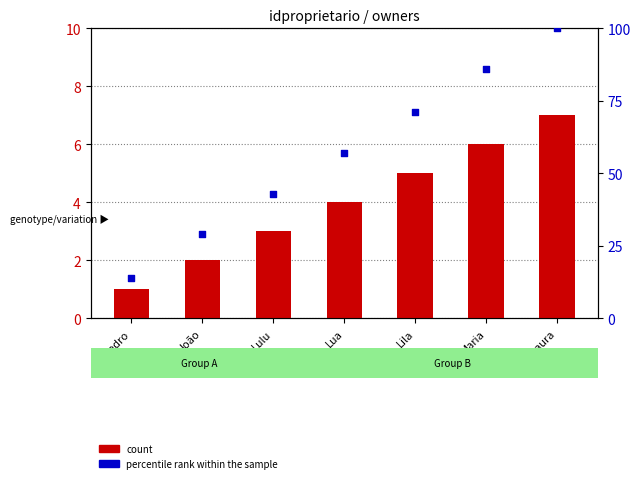

At which category is the sum across all series the highest?

Laura